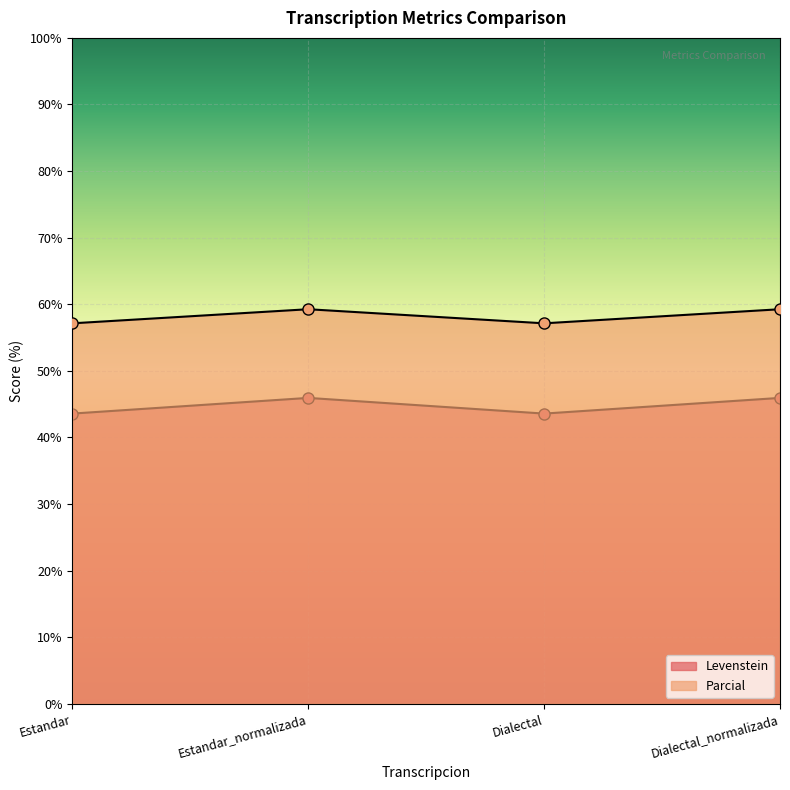

What are all the series names shown in the legend?

Levenstein, Parcial